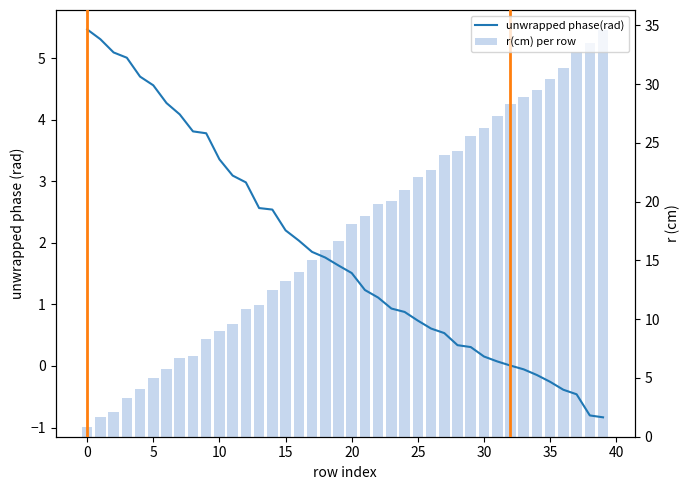

What is the greatest value displayed?

34.6